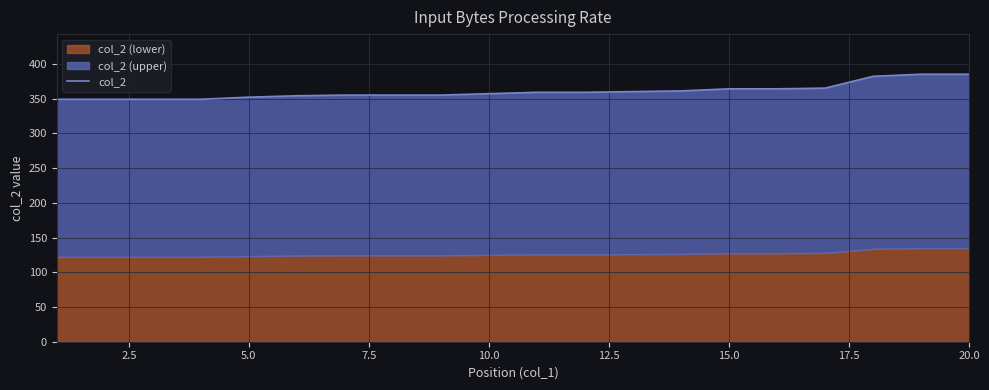

Reading left to right, transcribe all the data shown in this chart.

349	349	349	349	352	354	355	355	355	357	359	359	360	361	364	364	365	382	385	385